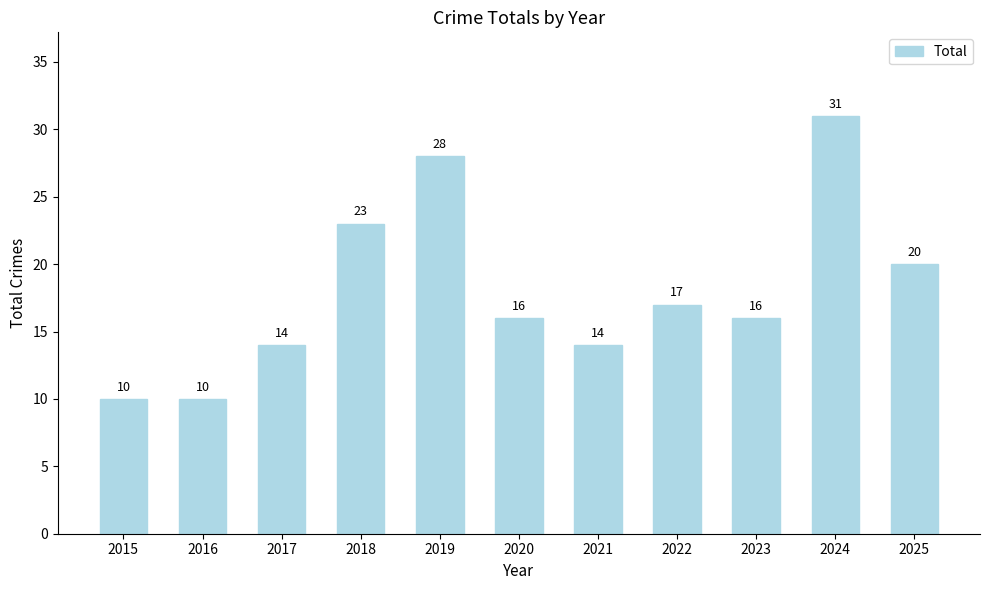

Reading left to right, list all the values displayed in this chart.

10	10	14	23	28	16	14	17	16	31	20